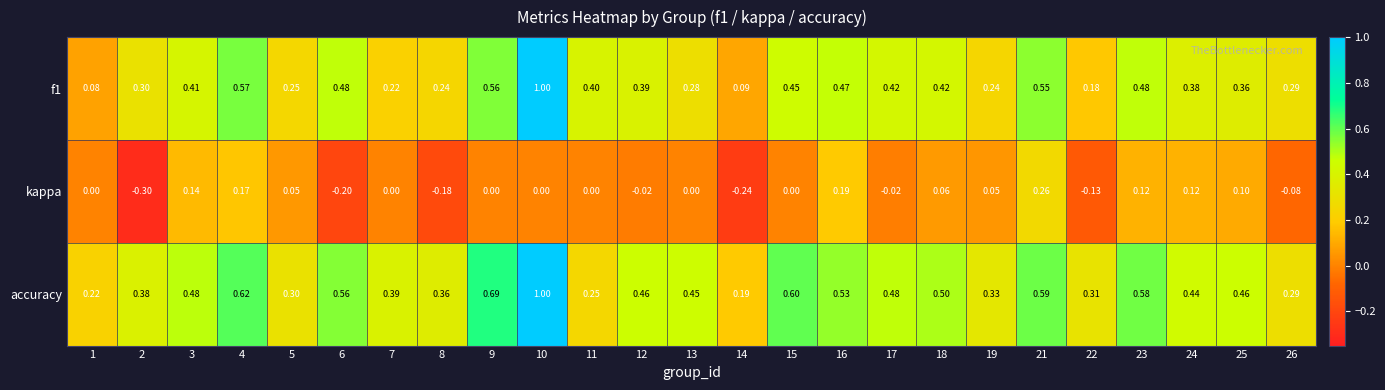

Between 15 and 16, which series saw the biggest shift?

kappa